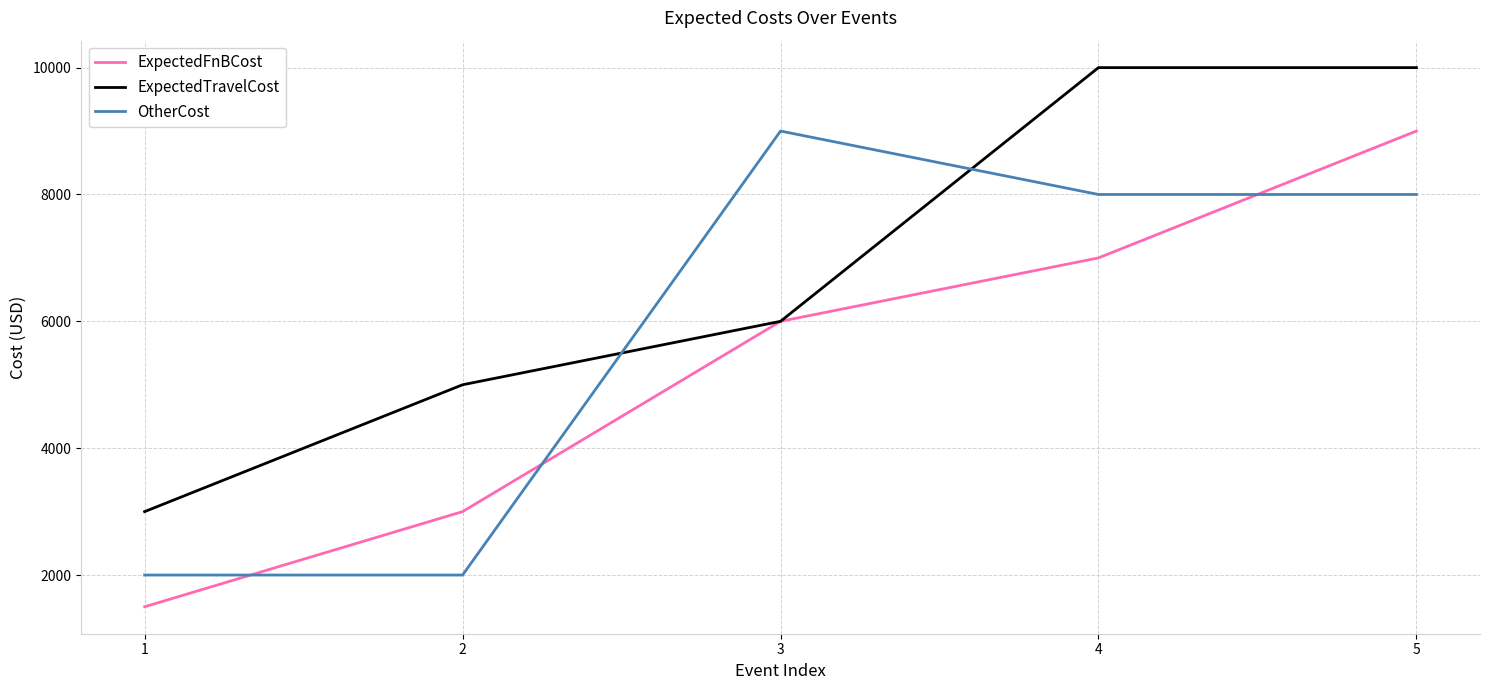

Rank the series at 4 from lowest to highest value.

ExpectedFnBCost, OtherCost, ExpectedTravelCost